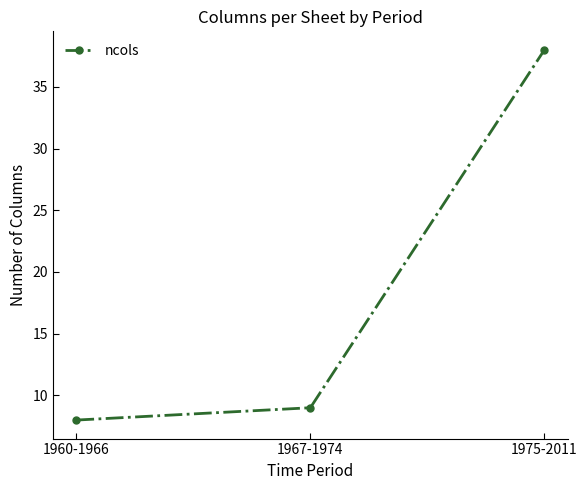

True or false: the data shows 8 at 1960-1966.

True